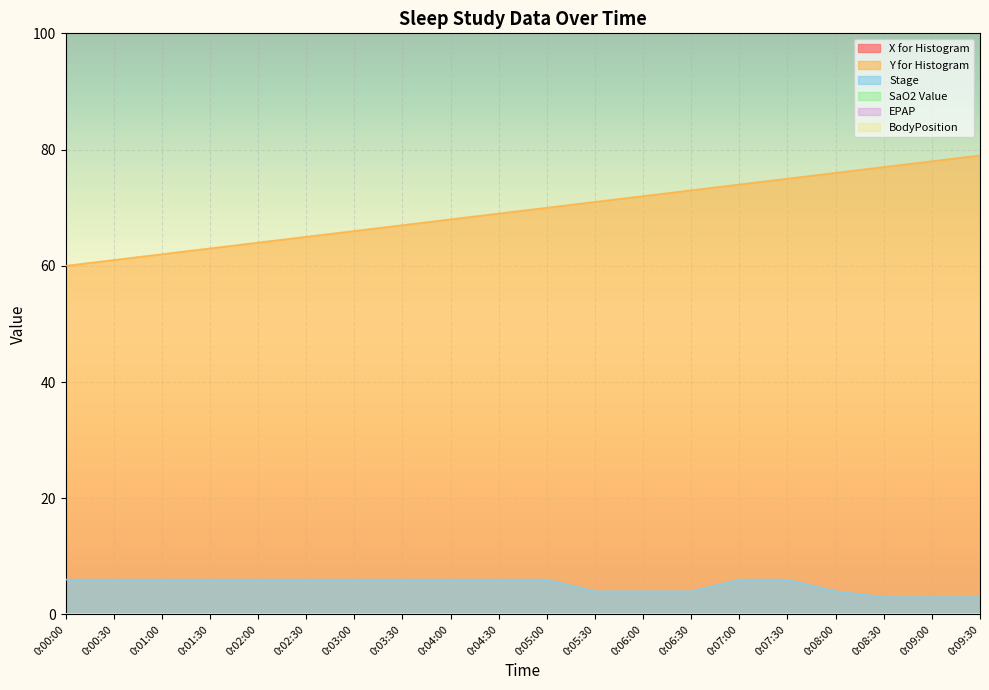

What are all the series names shown in the legend?

X for Histogram, Y for Histogram, Stage, SaO2 Value, EPAP, BodyPosition